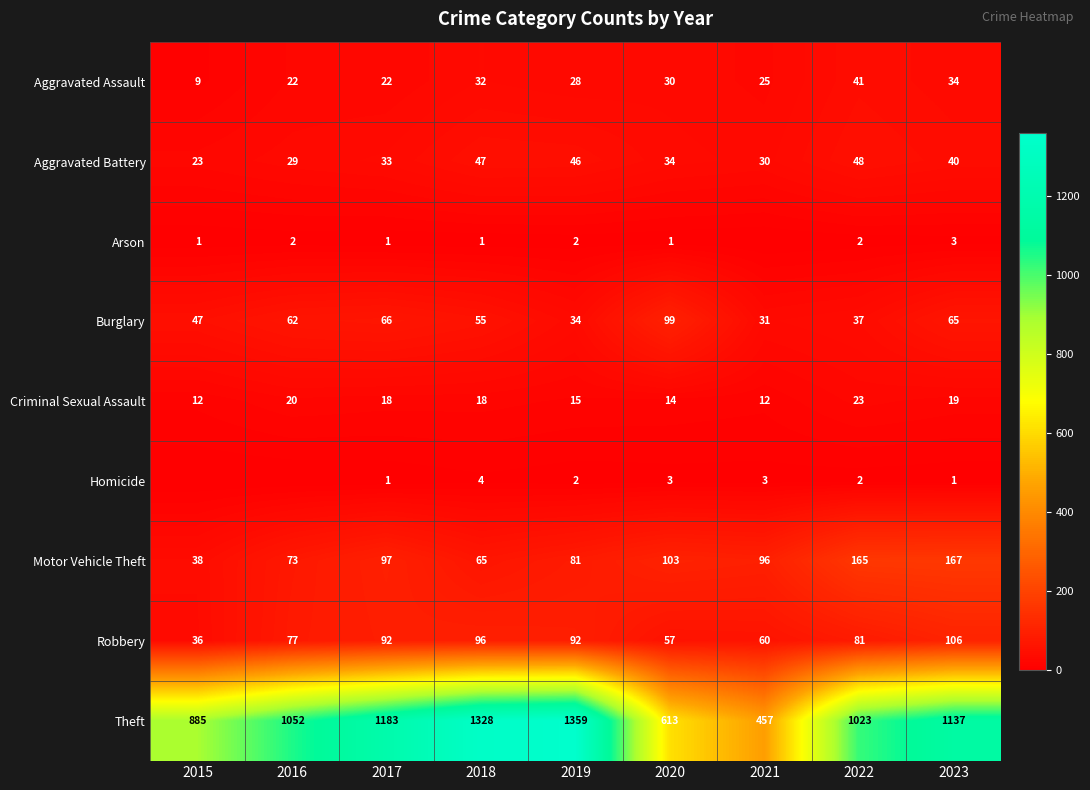

True or false: Homicide has a value of 1 at 2019.

False